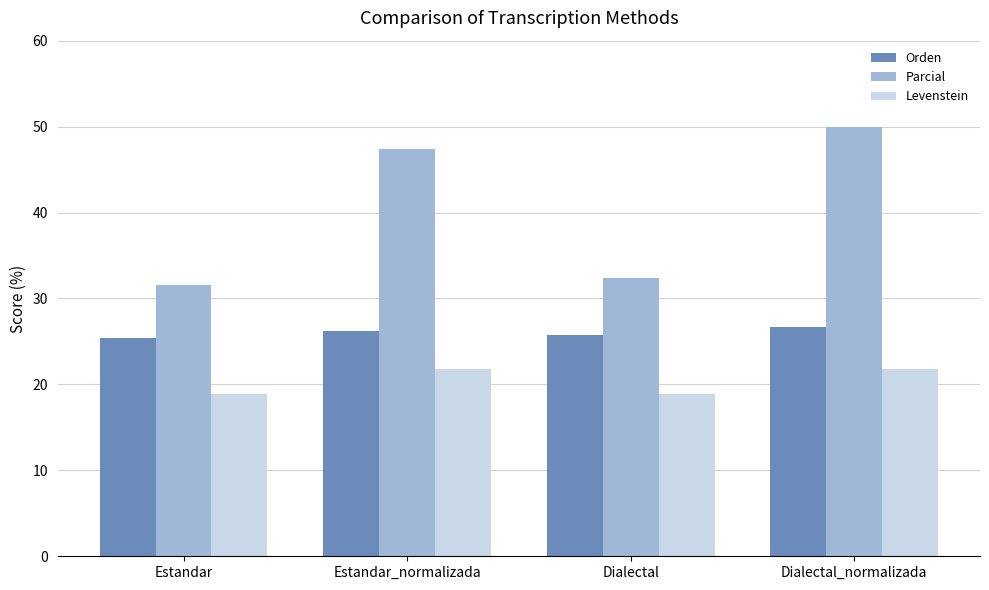

What are all the series names shown in the legend?

Orden, Parcial, Levenstein